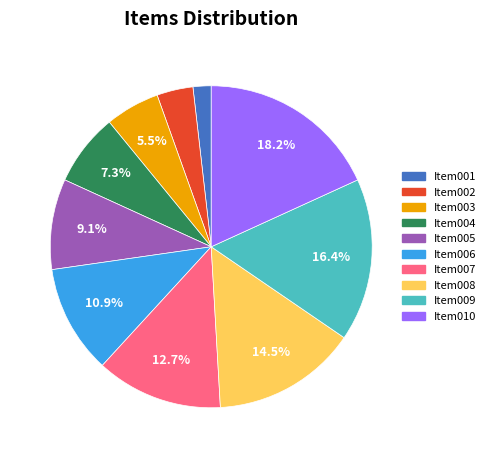

Which category has the biggest portion of the pie?

Item010